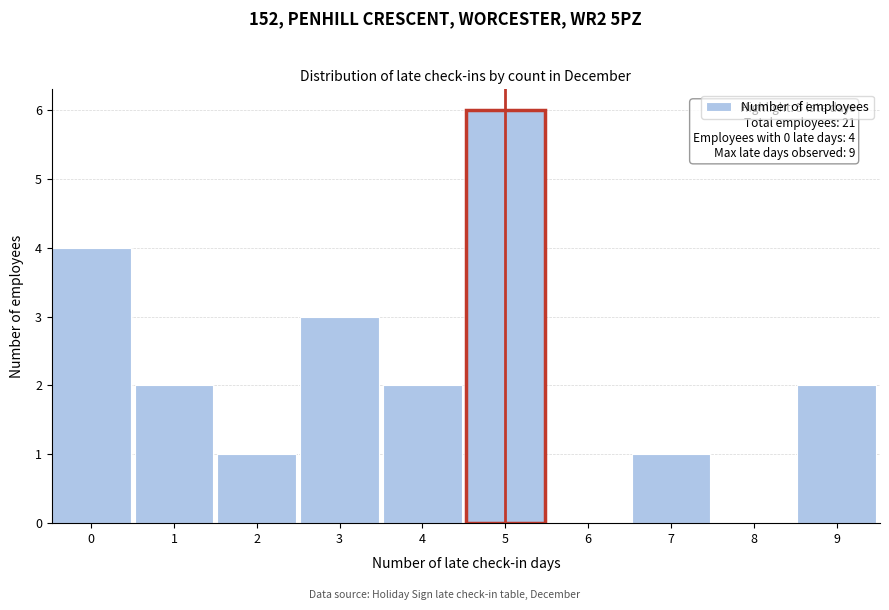

Reading right to left, list all the values displayed in this chart.

9=2	8=0	7=1	6=0	5=6	4=2	3=3	2=1	1=2	0=4